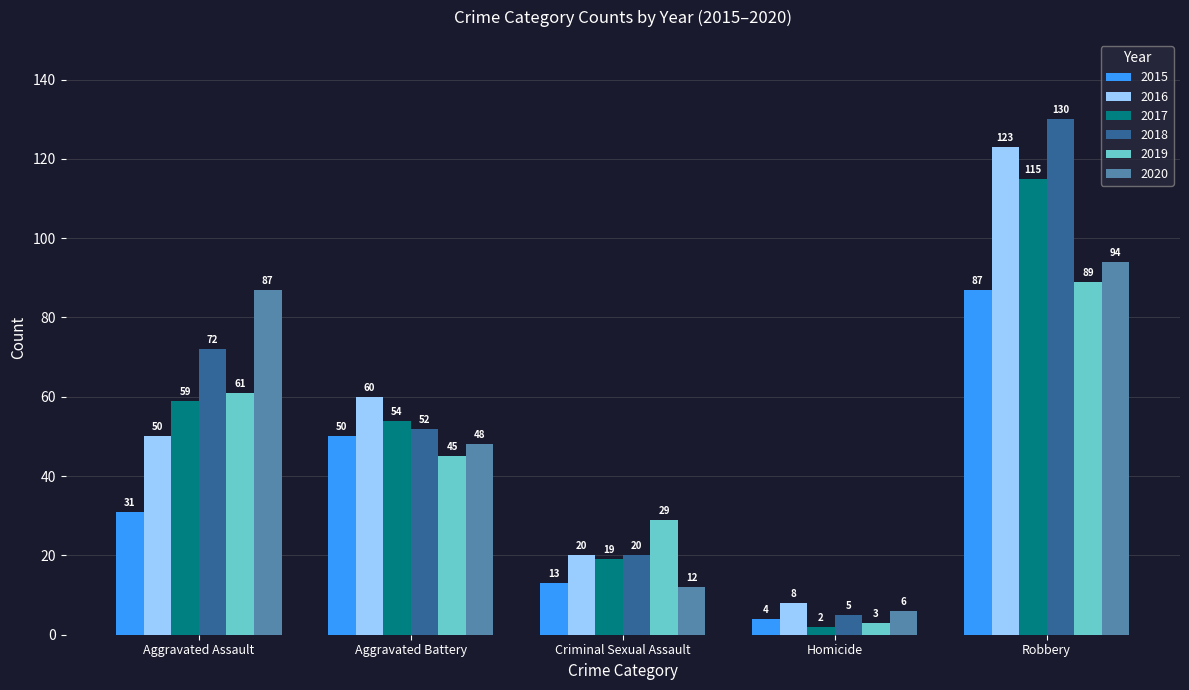

Reading right to left, transcribe all the data shown in this chart.

2015: 87	4	13	50	31
2016: 123	8	20	60	50
2017: 115	2	19	54	59
2018: 130	5	20	52	72
2019: 89	3	29	45	61
2020: 94	6	12	48	87